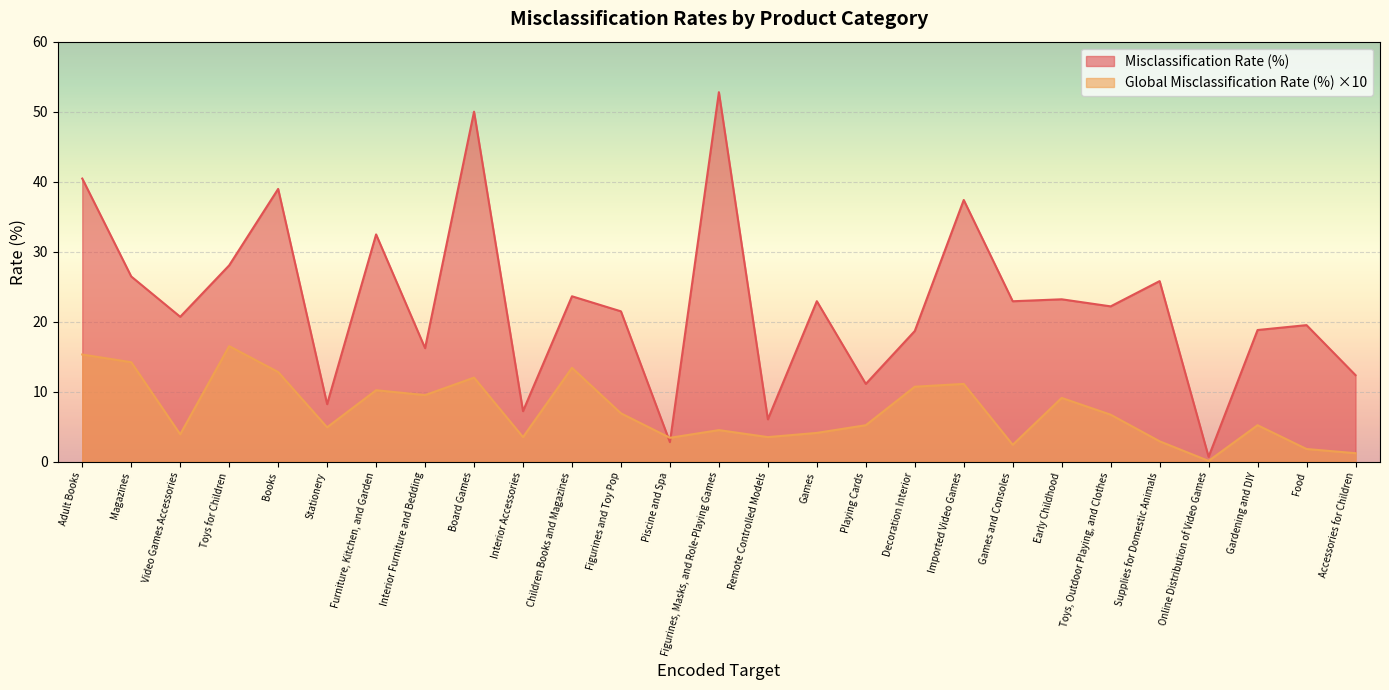

Where is the first local minimum for Misclassification Rate (%)?

Video Games Accessories